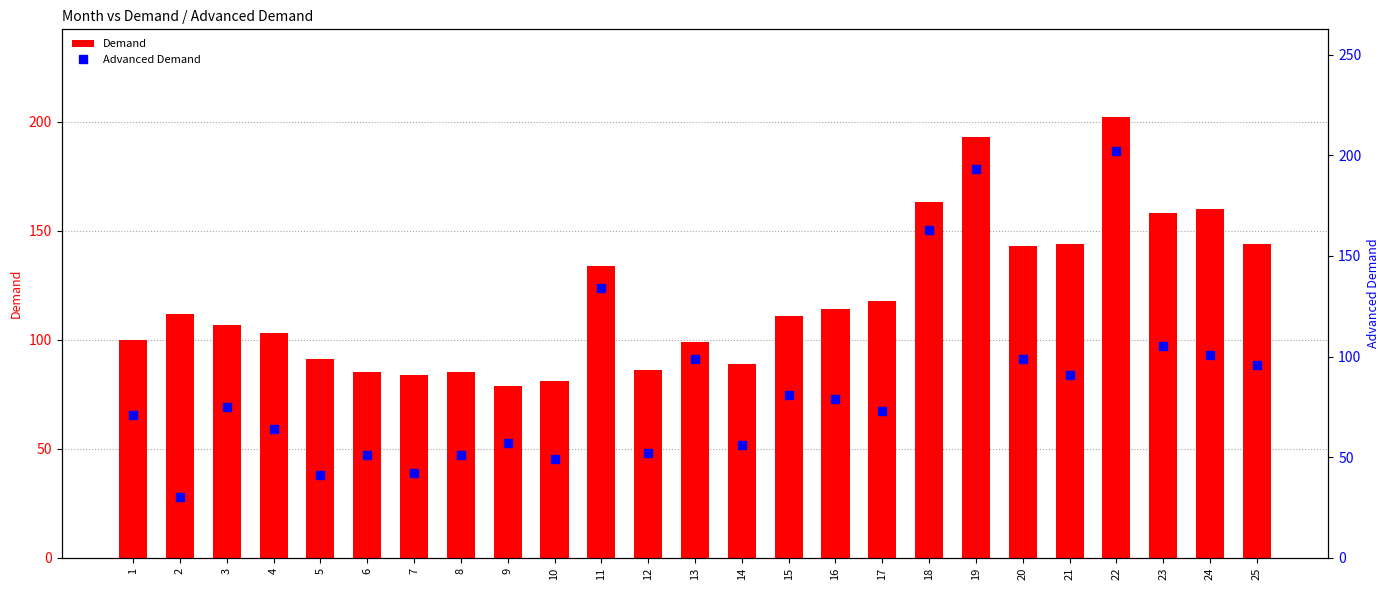

What is the value of the Advanced Demand bar at the 19th from the left?

193